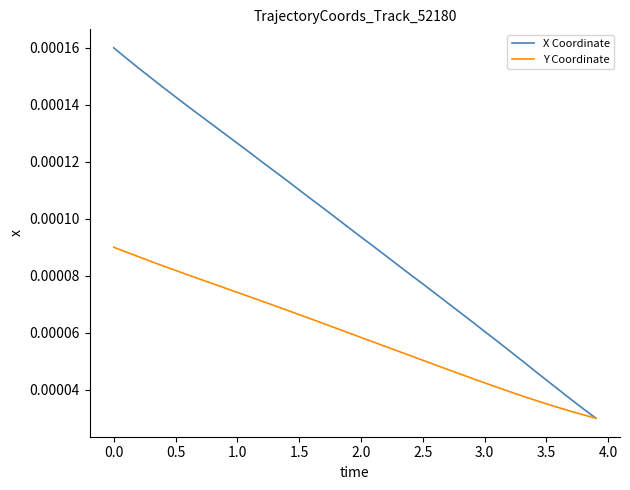

Which series has the widest spread of values?

X Coordinate